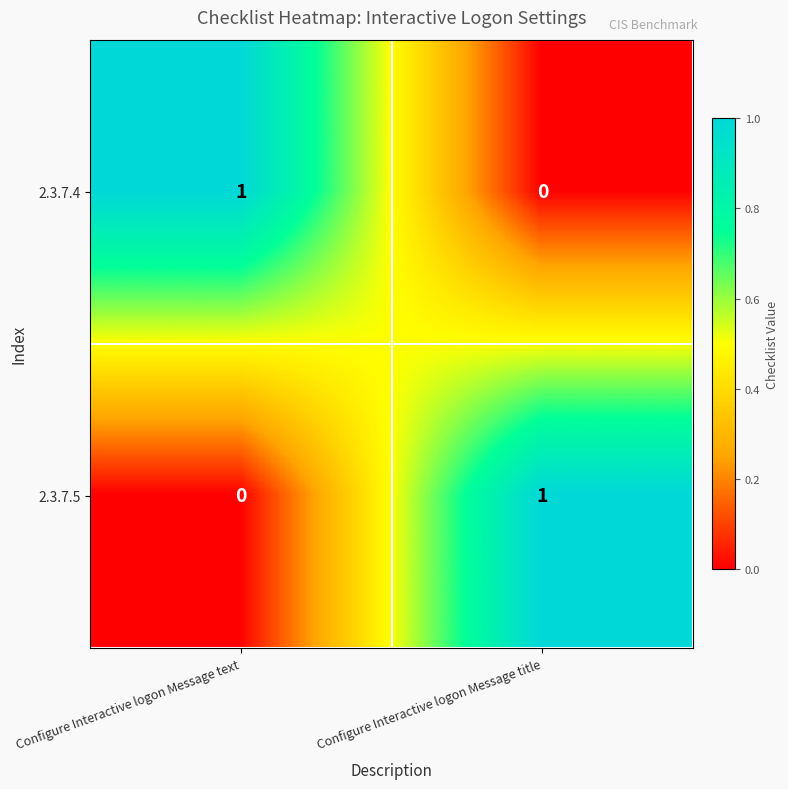

At which label does 2.3.7.5 reach its peak?

Configure Interactive logon Message title